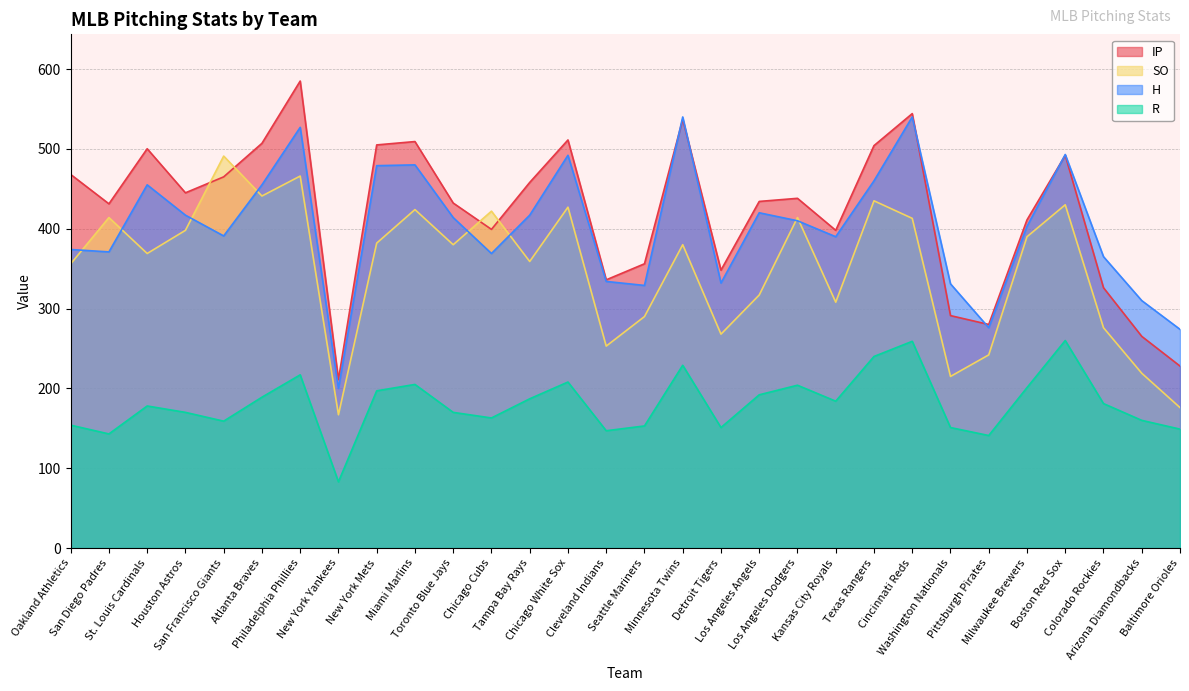

What is the average value of the SO series?

350.7